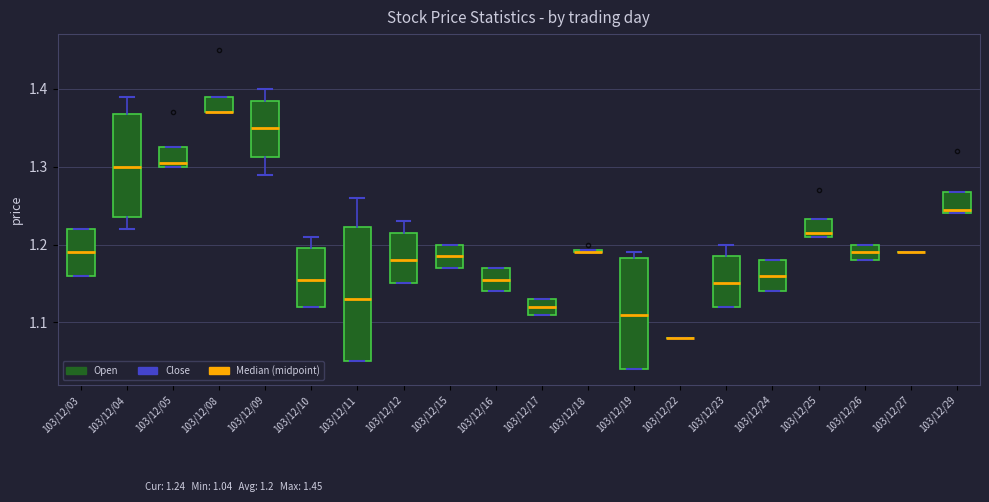

Reading left to right, transcribe this box plot: for each box, give where its median line is, the range the box spans, and where its two whiskers end, as read against the y-axis. The values are not printed on the chart, so give them approximately, as read against the axis.

103/12/03: median 1.19, box 1.16 to 1.22, whiskers 1.16 to 1.22
103/12/04: median 1.30, box 1.24 to 1.37, whiskers 1.22 to 1.39
103/12/05: median 1.31, box 1.30 to 1.33, whiskers 1.30 to 1.33
103/12/08: median 1.37 (drawn on the box's lower edge), box 1.37 to 1.39, whiskers 1.37 to 1.39
103/12/09: median 1.35, box 1.31 to 1.39, whiskers 1.29 to 1.40
103/12/10: median 1.16, box 1.12 to 1.20, whiskers 1.12 to 1.21
103/12/11: median 1.13, box 1.05 to 1.22, whiskers 1.05 to 1.26
103/12/12: median 1.18, box 1.15 to 1.22, whiskers 1.15 to 1.23
103/12/15: median 1.19, box 1.17 to 1.20, whiskers 1.17 to 1.20
103/12/16: median 1.16, box 1.14 to 1.17, whiskers 1.14 to 1.17
103/12/17: median 1.12, box 1.11 to 1.13, whiskers 1.11 to 1.13
103/12/18: box collapsed to a line at 1.19, whiskers 1.19 to 1.19
103/12/19: median 1.11, box 1.04 to 1.18, whiskers 1.04 to 1.19
103/12/22: box collapsed to a line at 1.08, whiskers 1.08 to 1.08
103/12/23: median 1.15, box 1.12 to 1.19, whiskers 1.12 to 1.20
103/12/24: median 1.16, box 1.14 to 1.18, whiskers 1.14 to 1.18
103/12/25: median 1.22, box 1.21 to 1.23, whiskers 1.21 to 1.23
103/12/26: median 1.19, box 1.18 to 1.20, whiskers 1.18 to 1.20
103/12/27: box collapsed to a line at 1.19, whiskers 1.19 to 1.19
103/12/29: median 1.25, box 1.24 to 1.27, whiskers 1.24 to 1.27